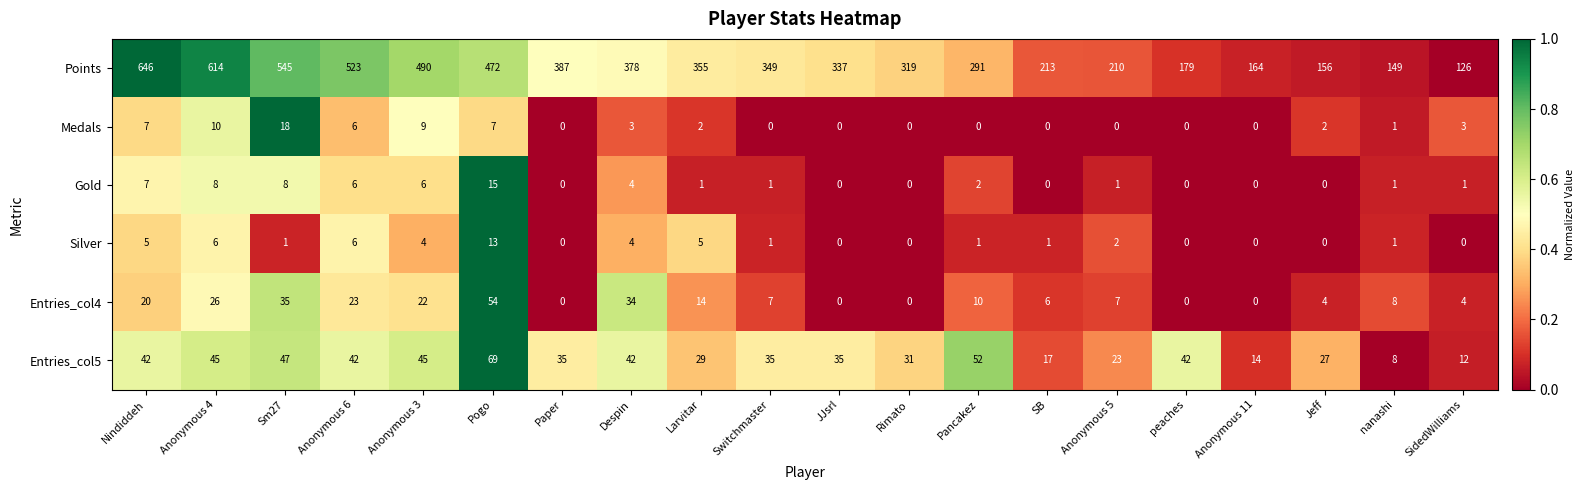

Count the number of data series in this chart.

6